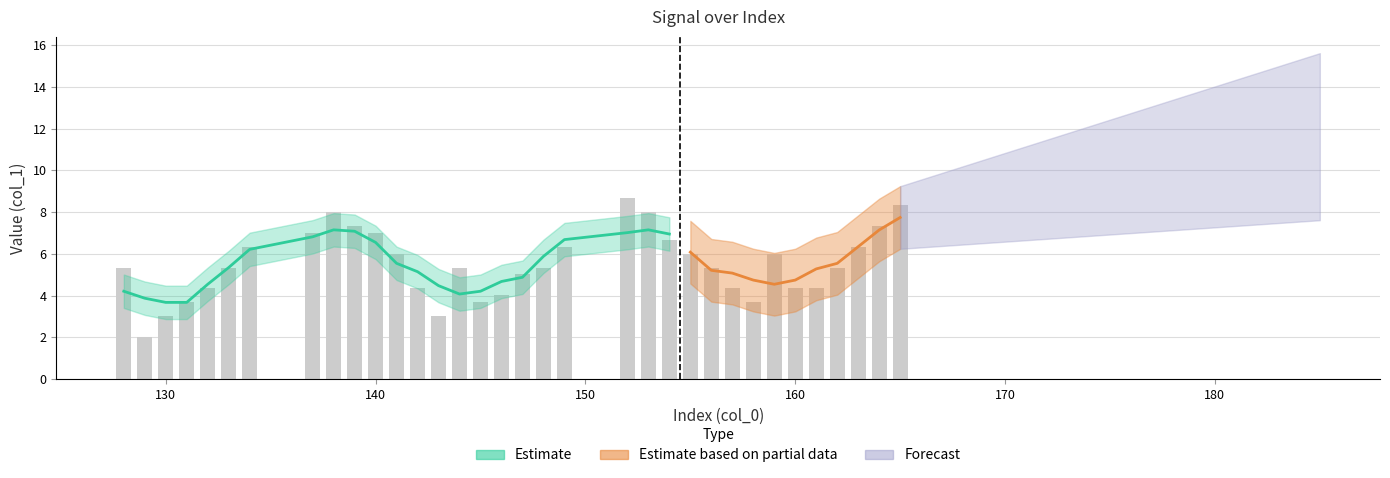

Is it true that the value at 161 is 1.9?

False